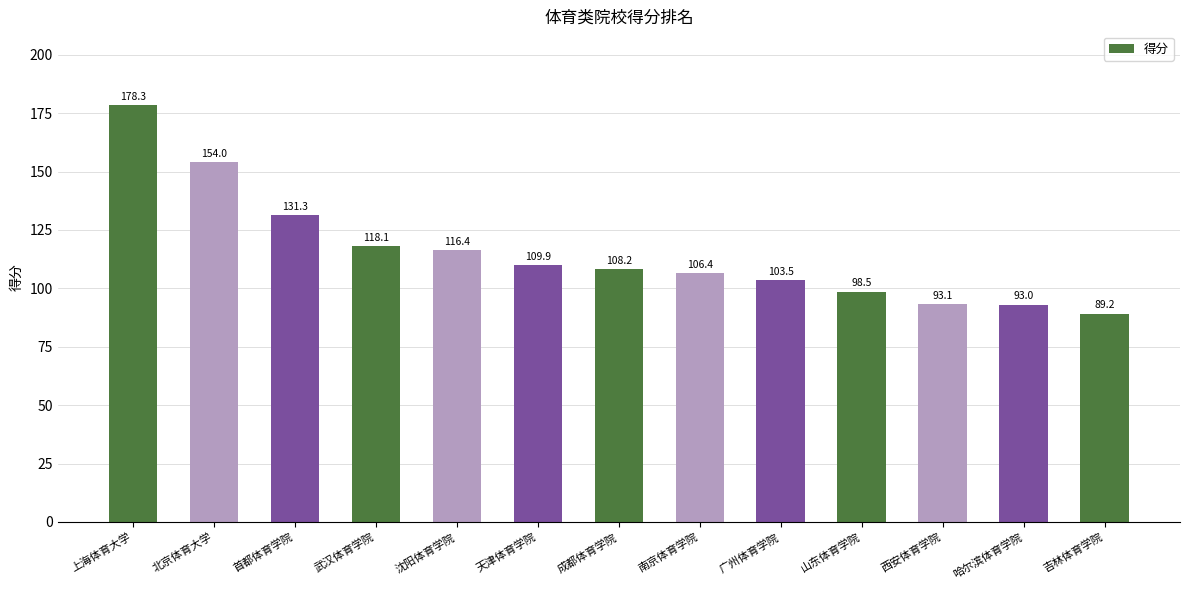

What is the change in value from 北京体育大学 to 南京体育学院?

-47.6